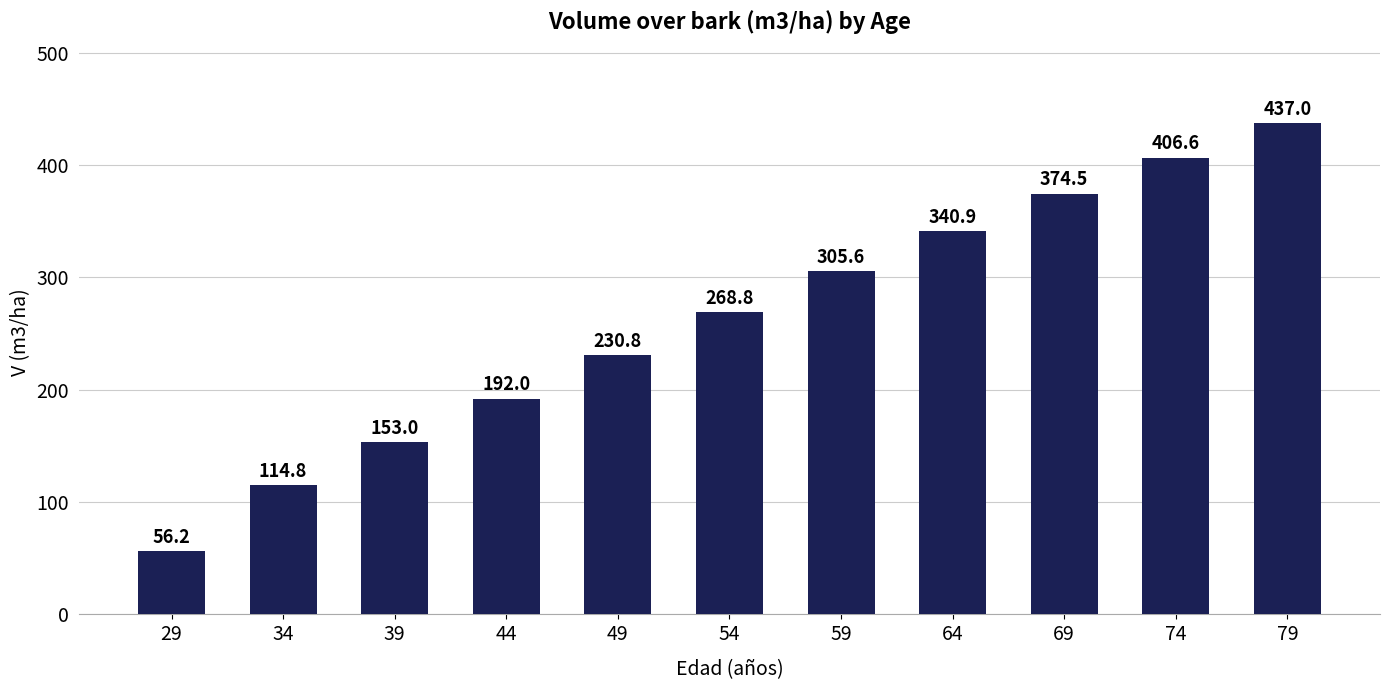

Read the value at 44.

192.0